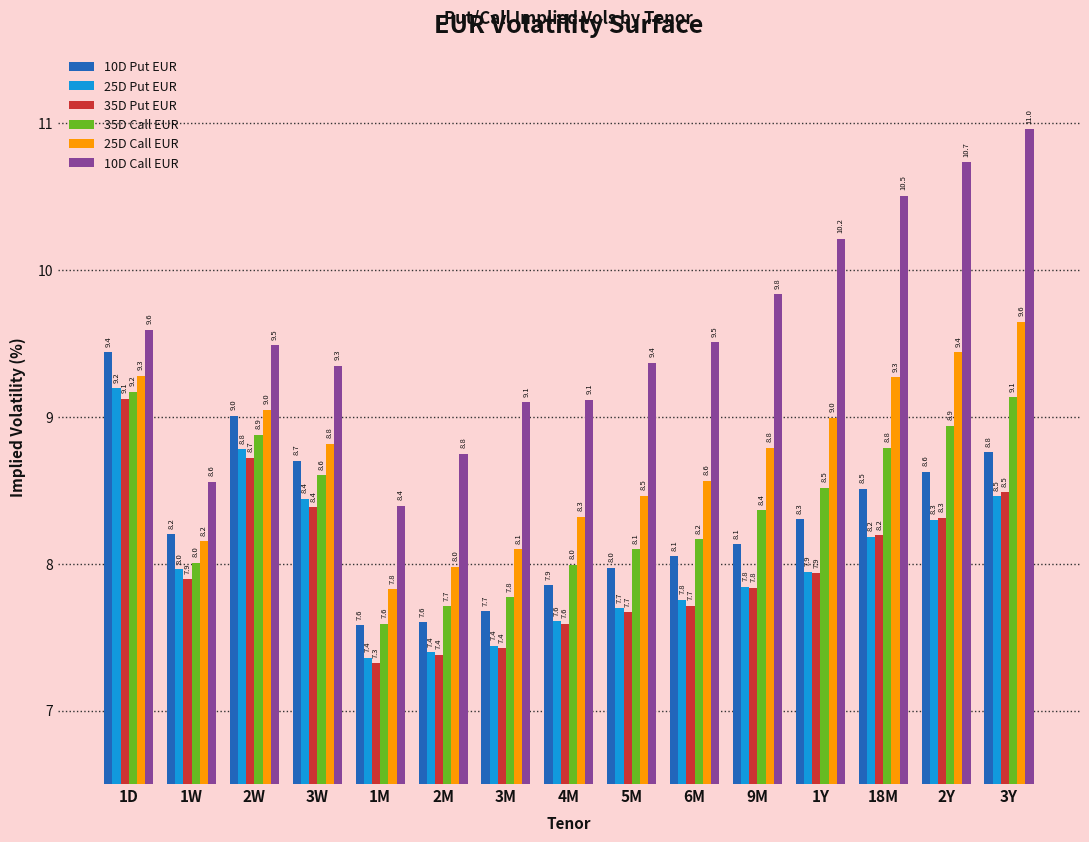

Where does the 10D Call EUR series first go above 9?

1D